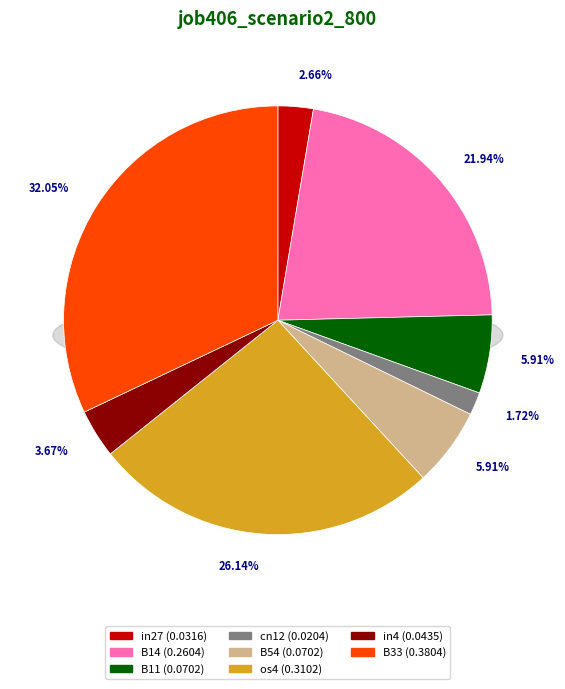

How many segments does this pie chart have?

8